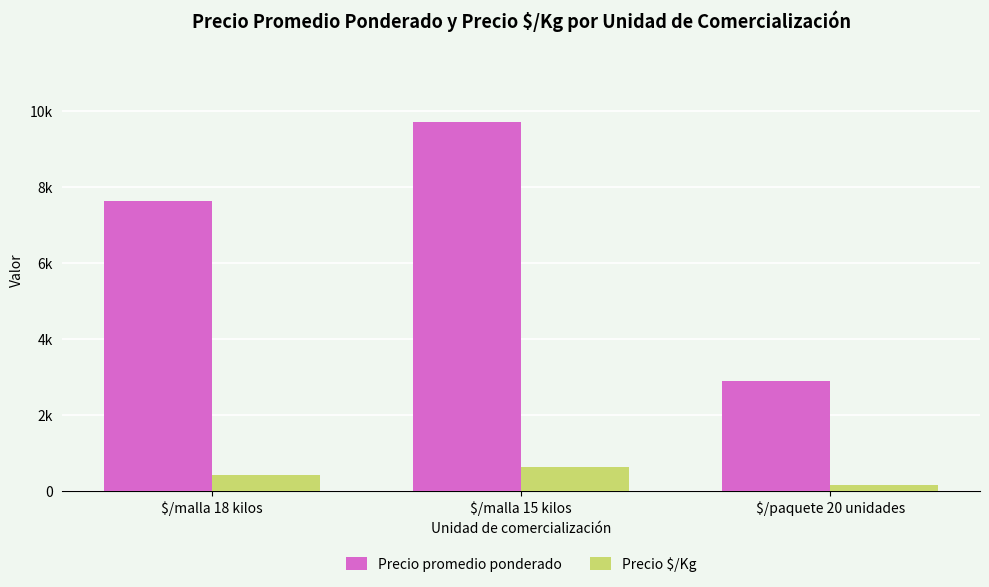

Read the Precio promedio ponderado value at $/paquete 20 unidades, to the nearest 100.

2900